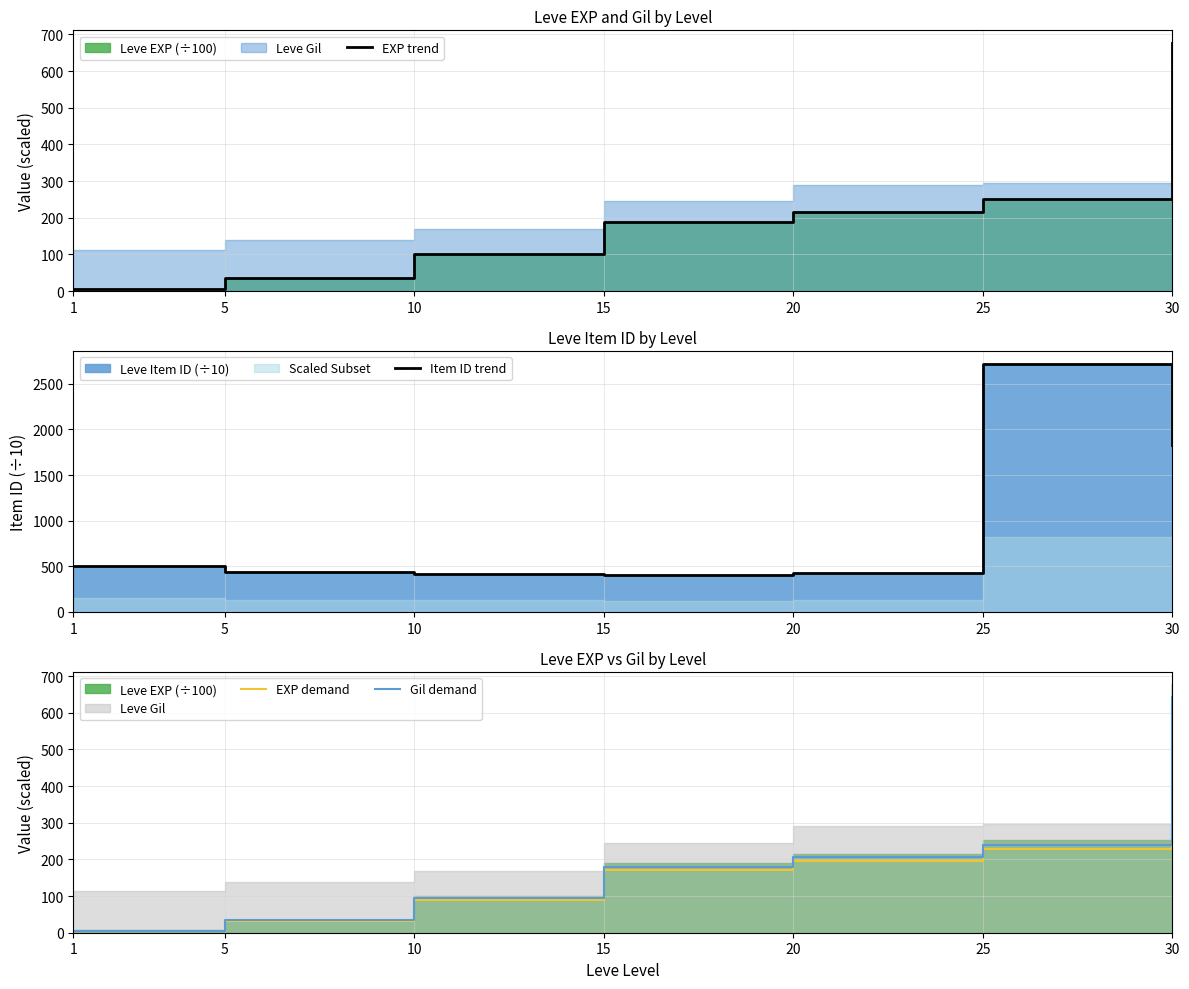

How many lines are shown in the chart?

4